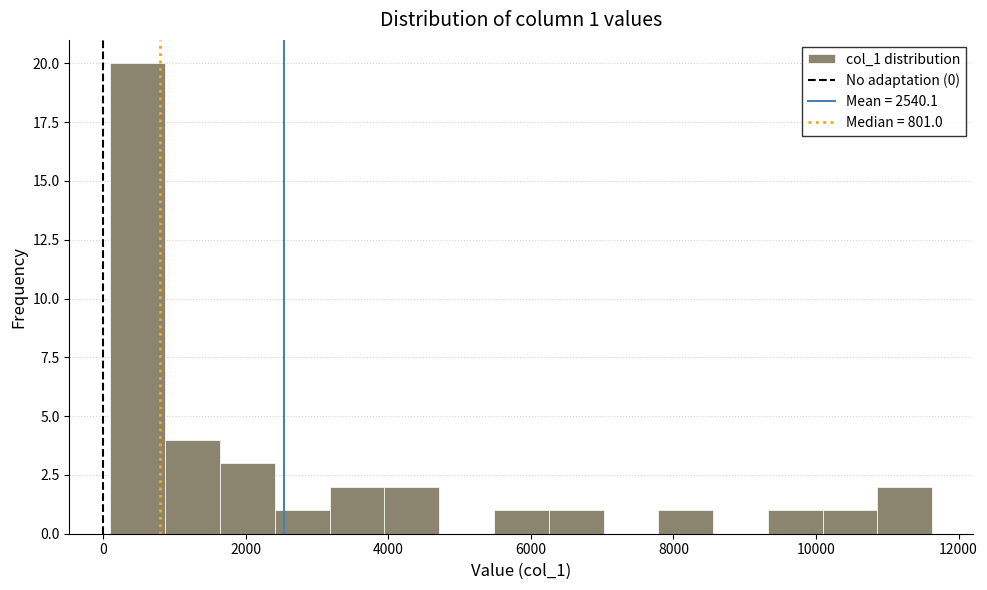

Read against the x-axis, roughly where is the centre of the tallest bar?

400